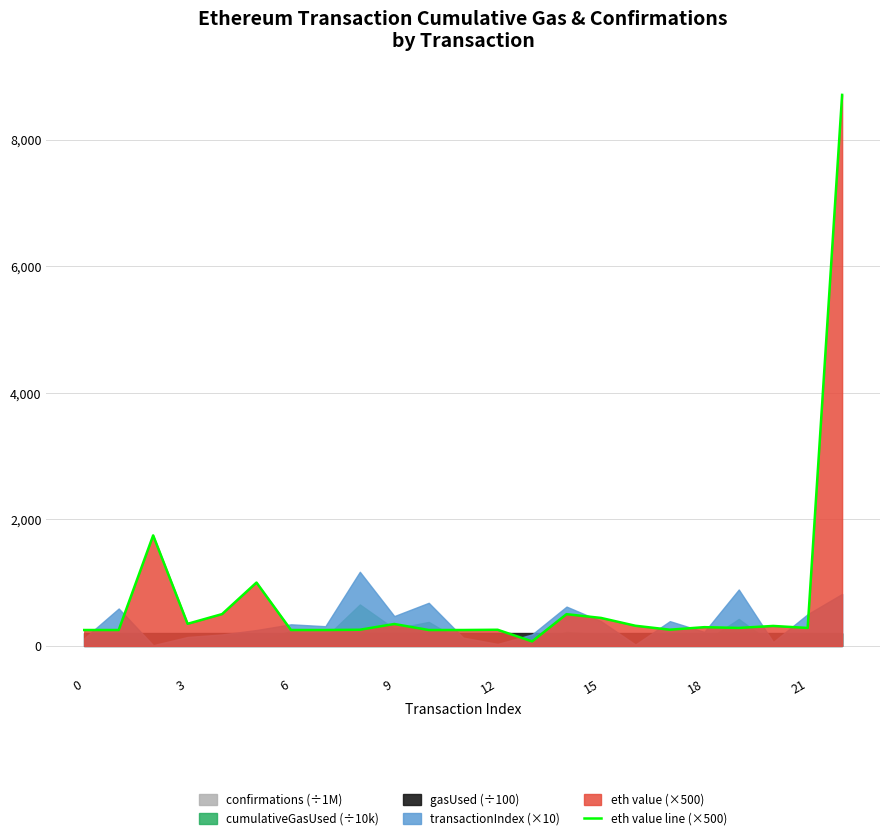

Reading left to right, list all the values displayed in this chart.

250.0	250.0	1745.0	348.0	501.3	1000.0	250.0	250.0	254.1	345.0	250.0	250.0	254.1	70.0	500.0	441.0	317.1	255.0	295.0	282.8	314.2	282.6	8704.8